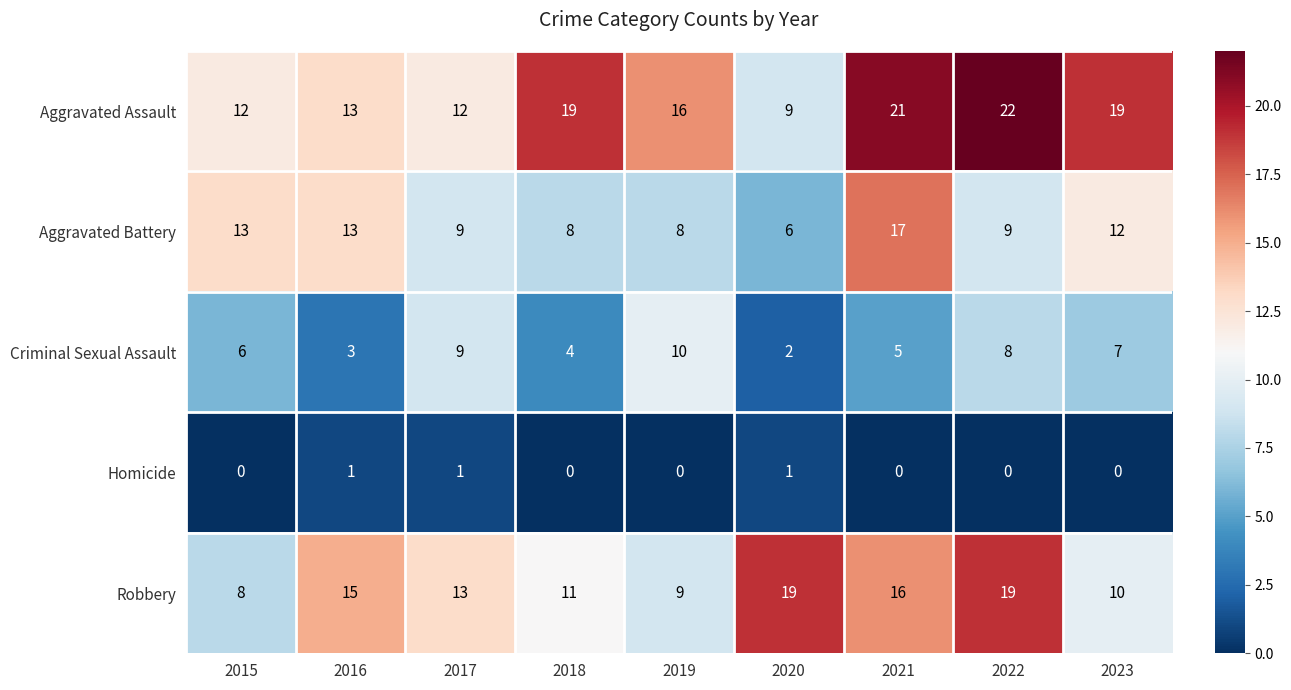

Count the Criminal Sexual Assault values in the range 4 to 8.

5